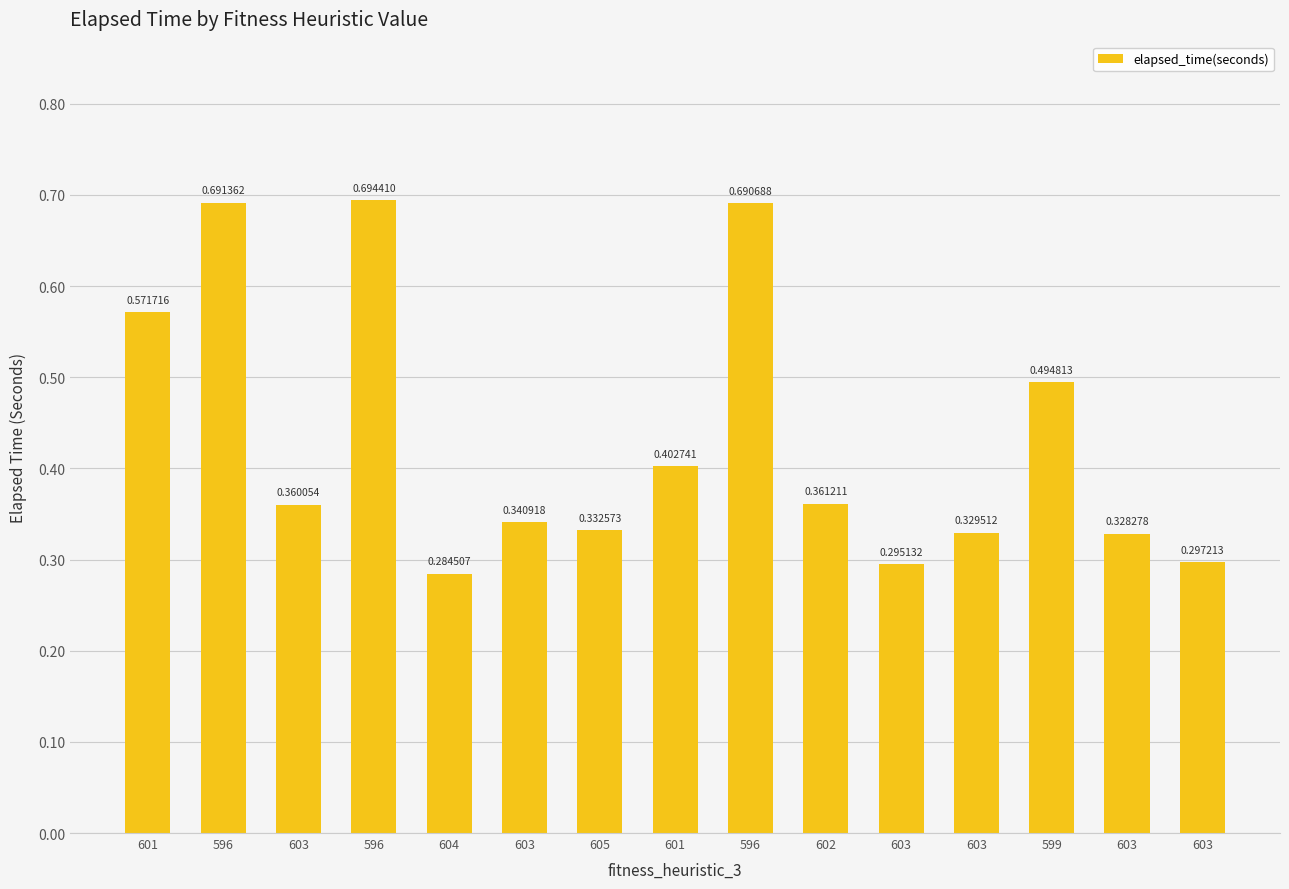

What is the label of the 6th bar from the right?

602